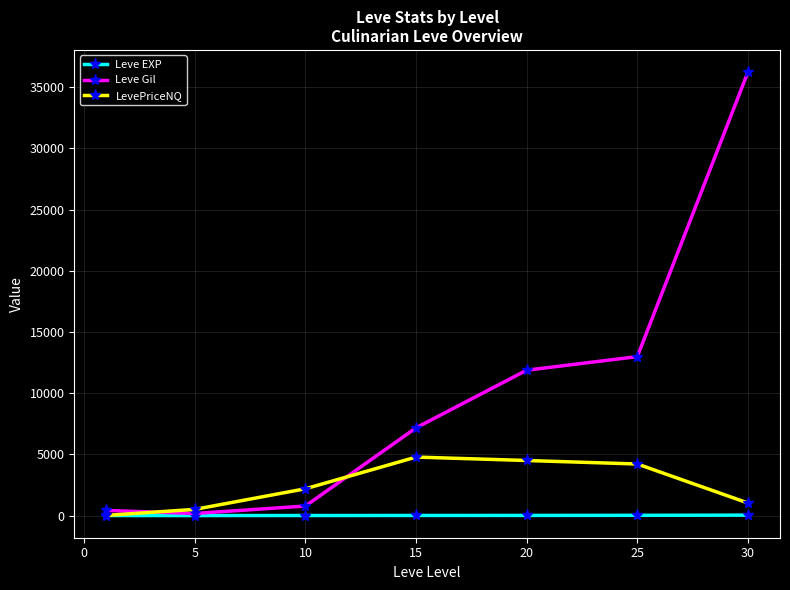

What is the average value of the LevePriceNQ series?

2462